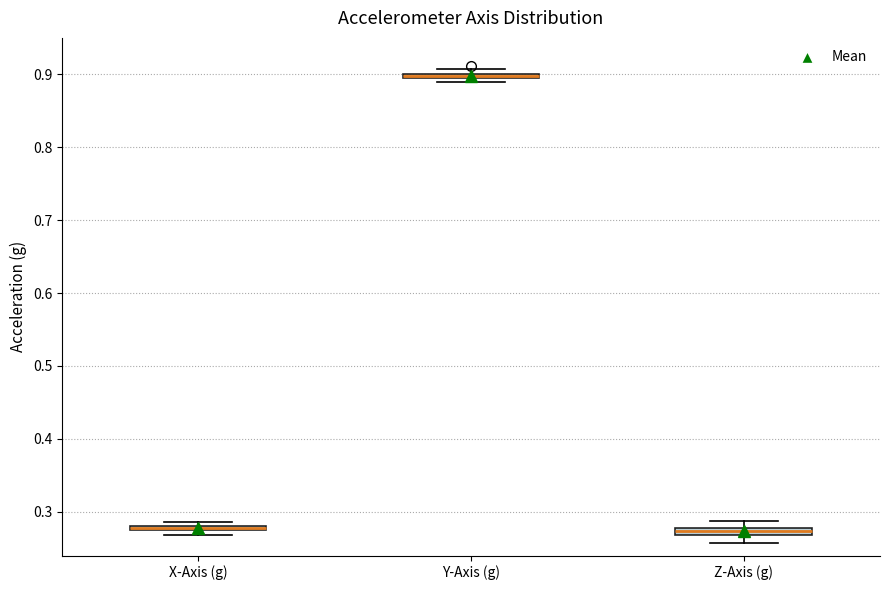

Where is the lower edge of the box for Y-Axis (g) on the y-axis? The values are not printed on the chart, so give them approximately, as read against the axis.

0.89